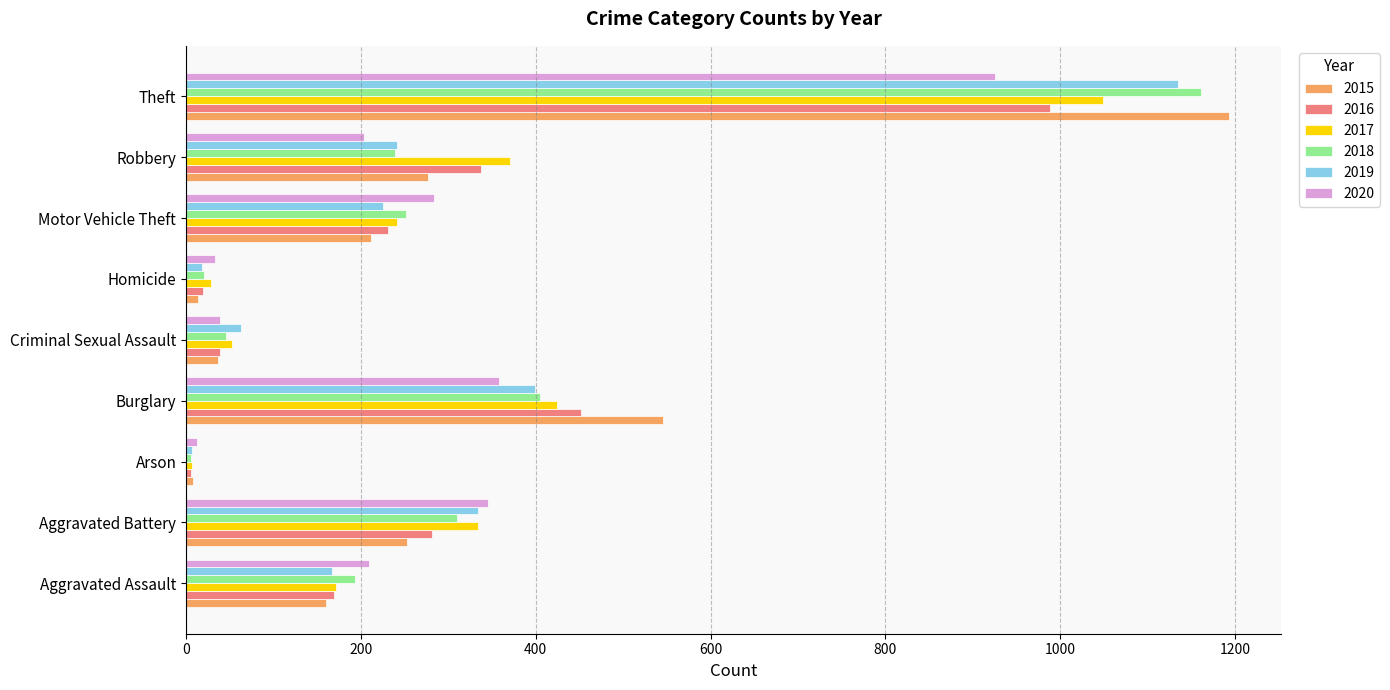

At which category is the sum across all series the highest?

Theft